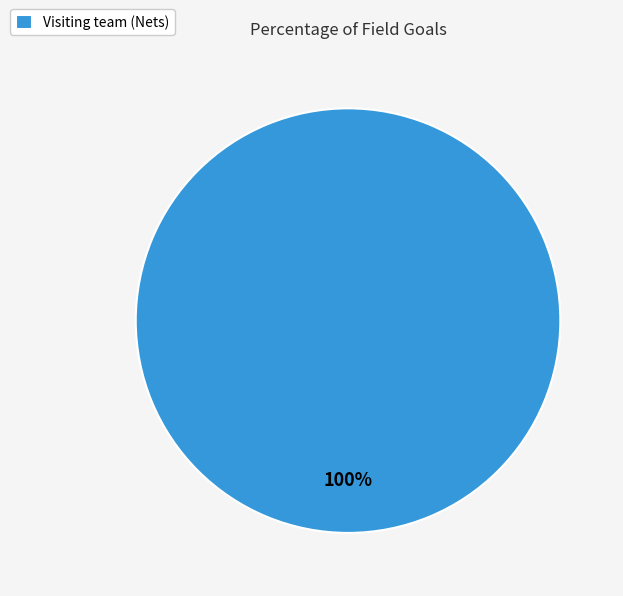

True or false: Visiting team (Nets) accounts for 100% of the total.

True